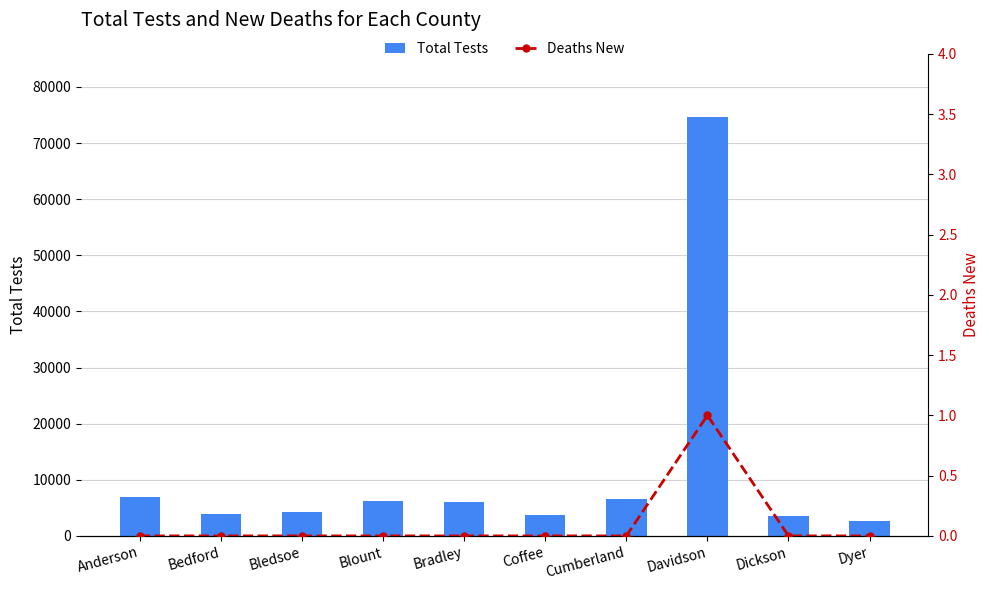

Rank the series by their maximum value, from lowest to highest.

Deaths New, Total Tests